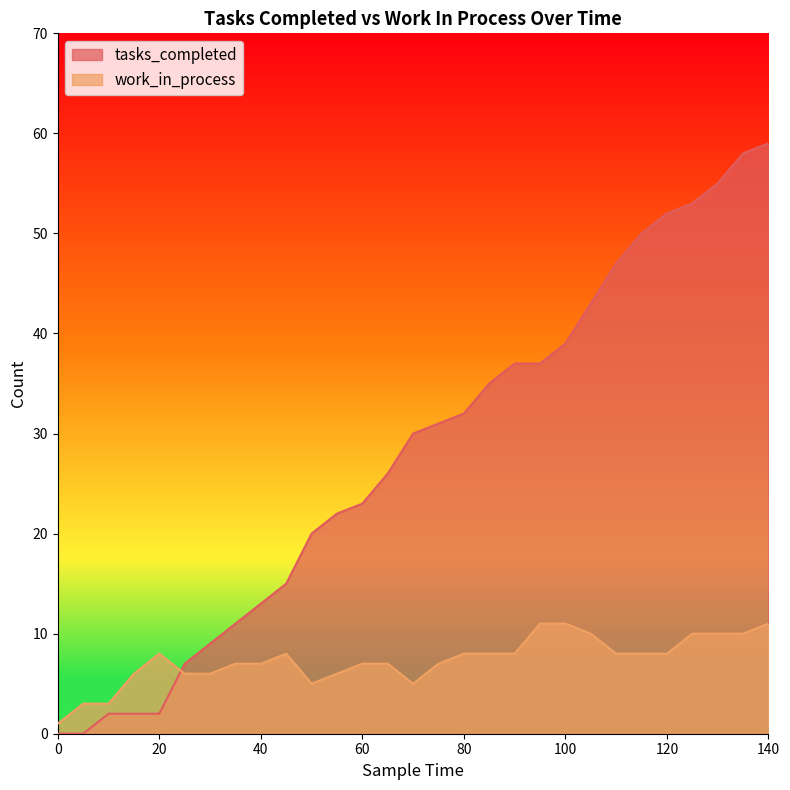

How many intersections are there between tasks_completed and work_in_process?

1